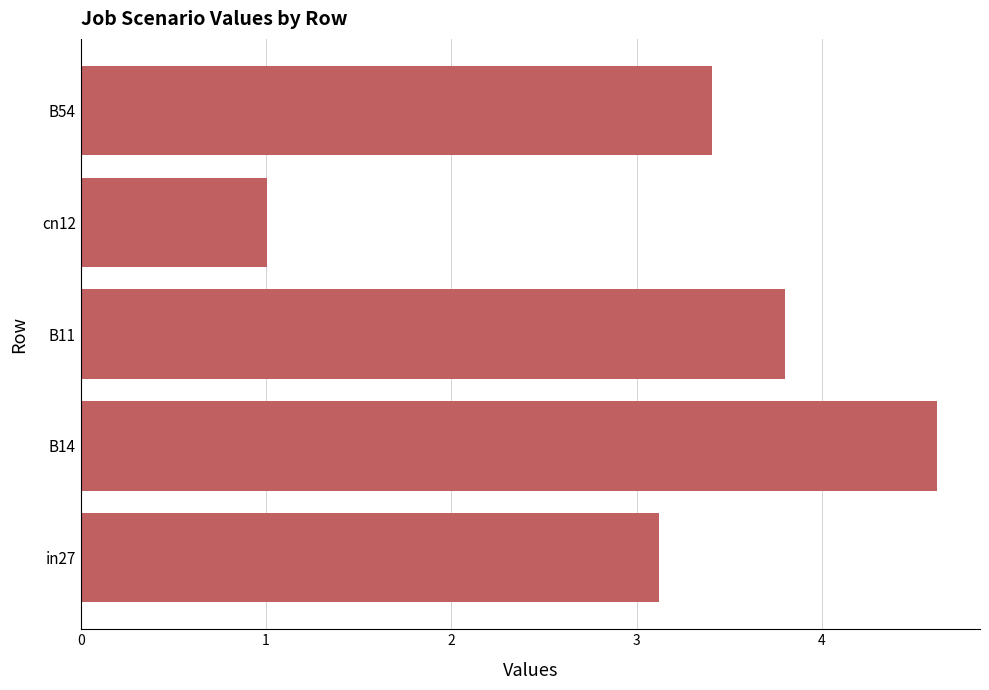

What is the difference between the maximum and second lowest values?

1.5